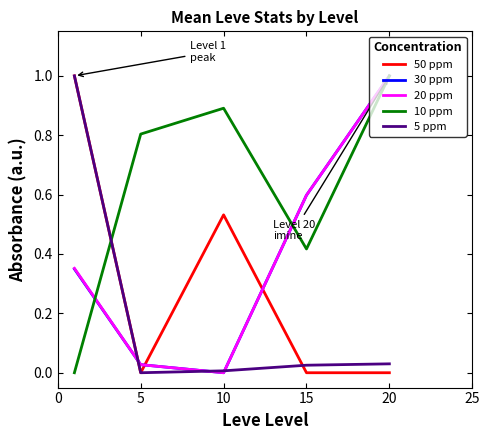

Which series has the largest total across all categories?

10 ppm